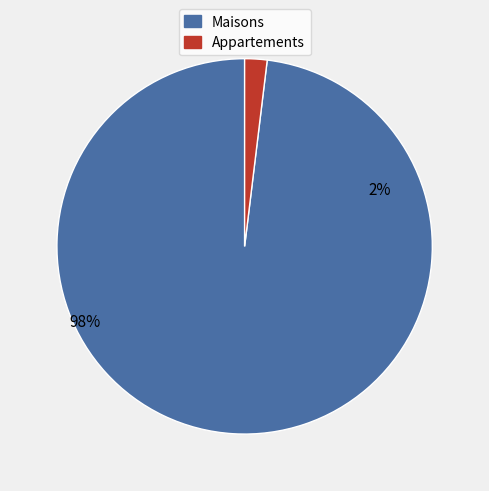

How many segments does this pie chart have?

2